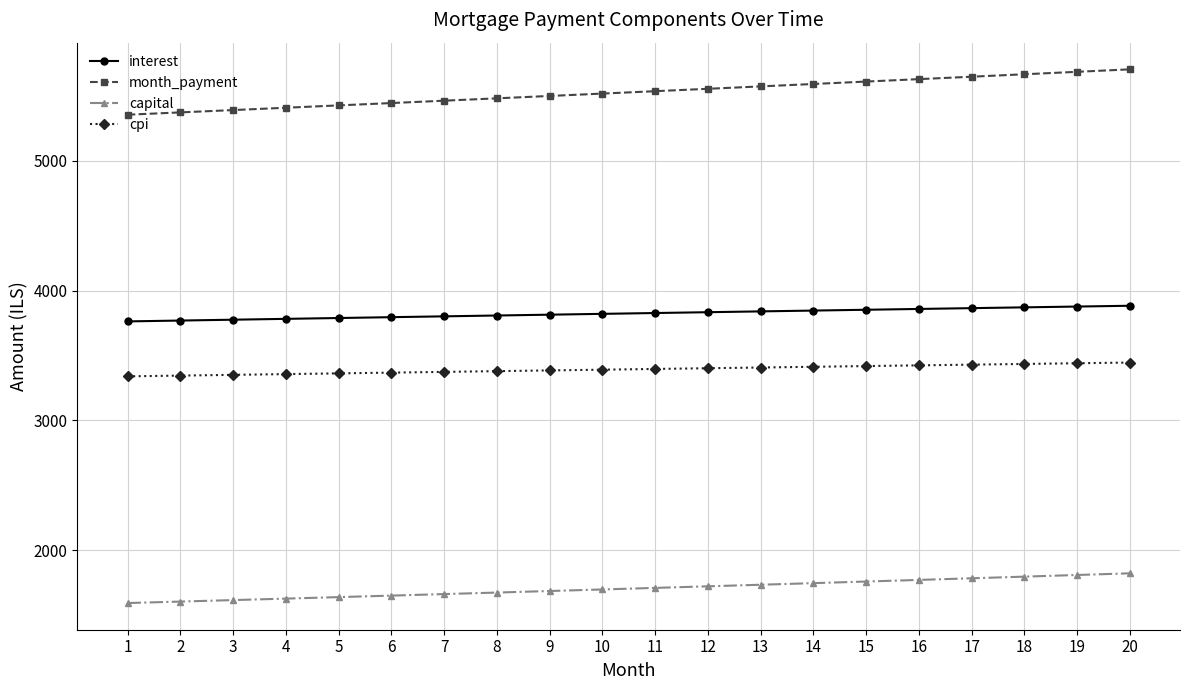

What is the greatest value displayed?

5704.5